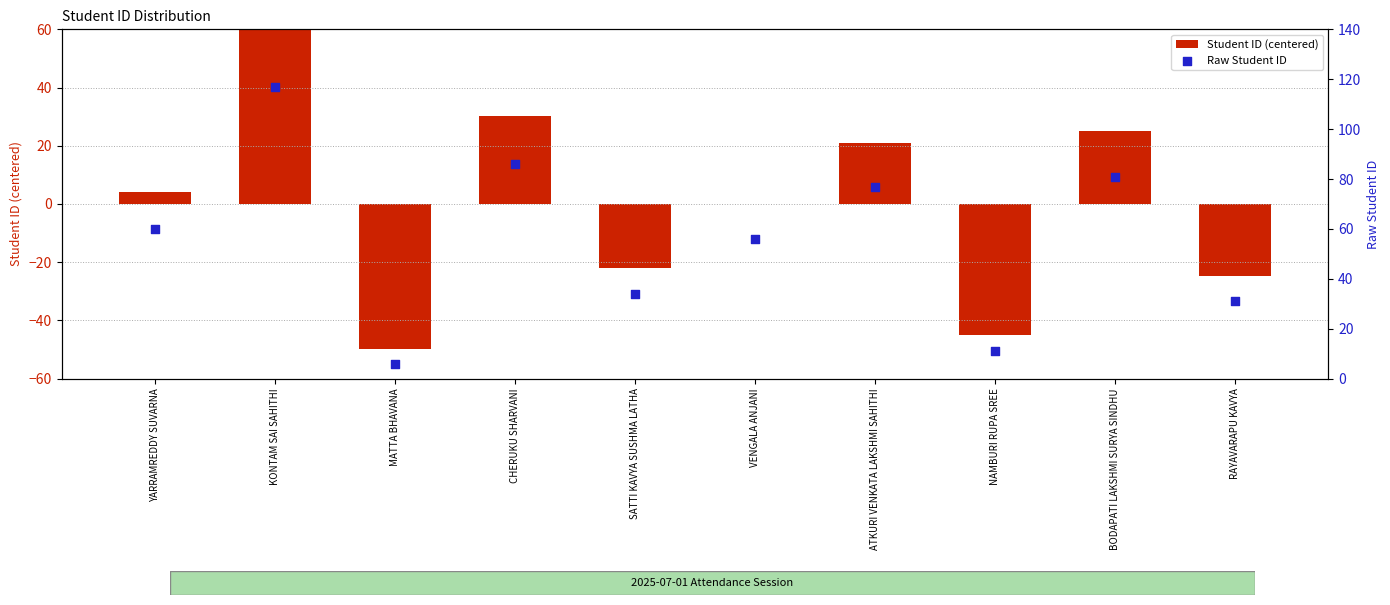

Is the value of Student ID (centered) at RAYAVARAPU KAVYA greater than the value of Raw Student ID at CHERUKU SHARVANI?

No